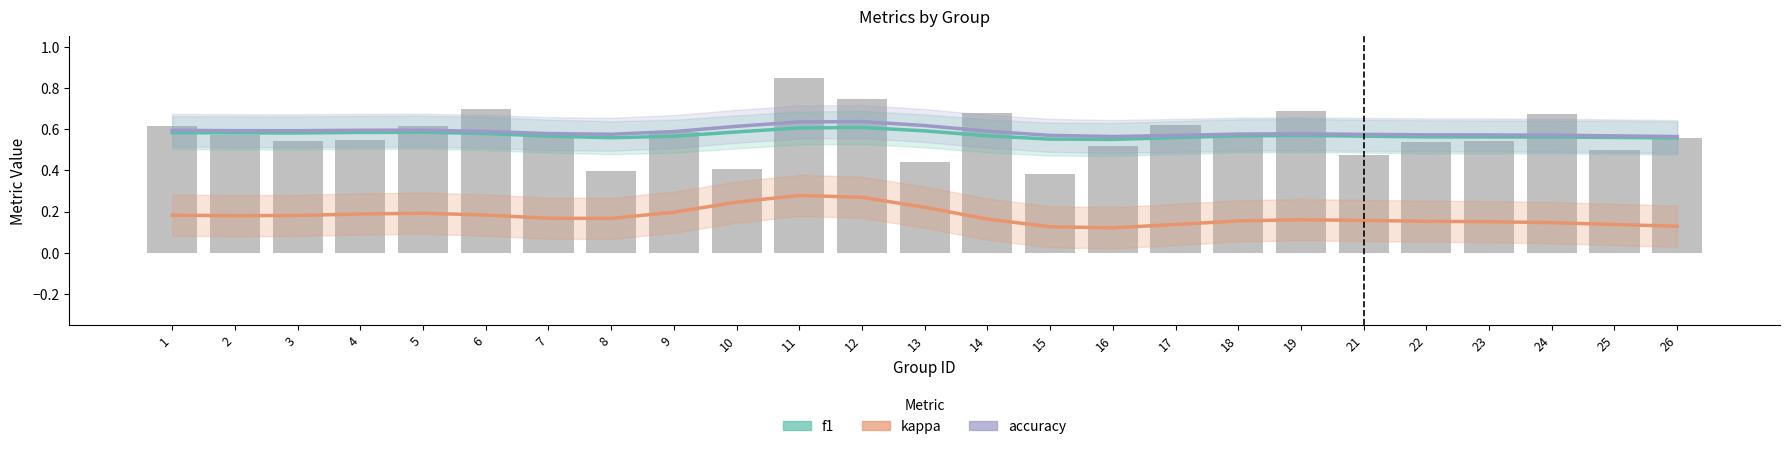

Between 4 and 24, which series saw the biggest shift?

kappa